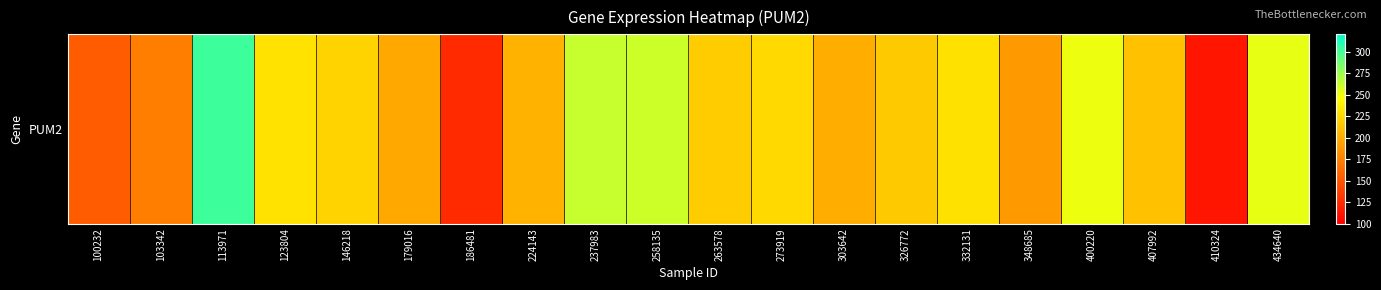

At which label is the value closest to 207?

224143